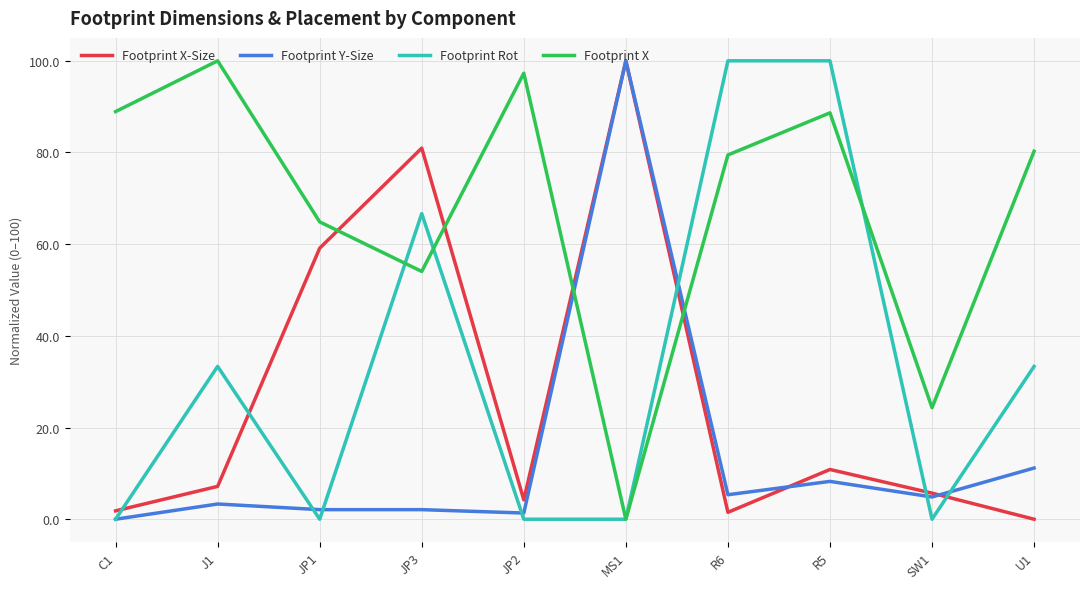

At how many categories does at least one series exceed 82?

6